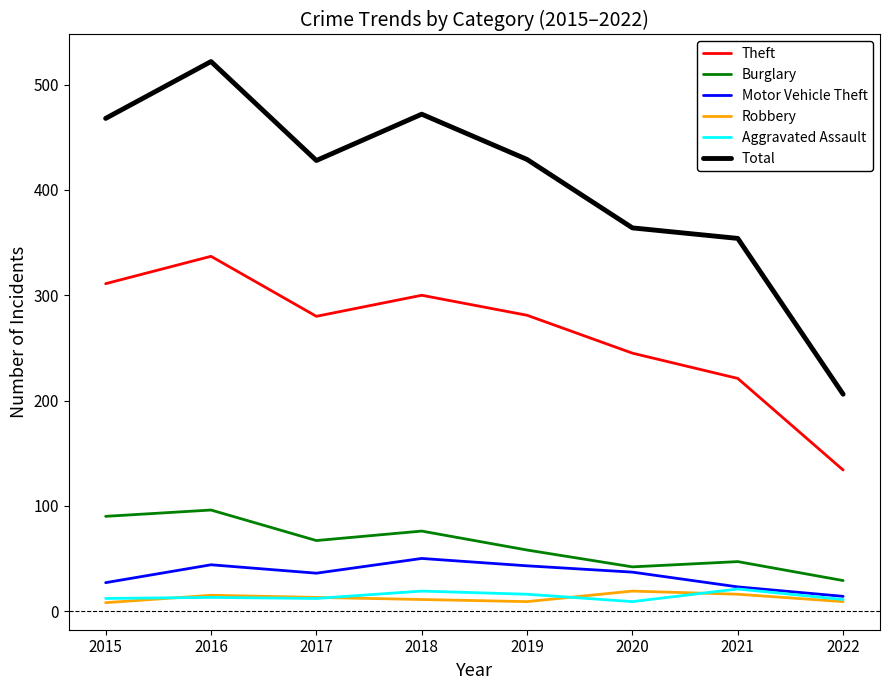

How many lines are shown in the chart?

6